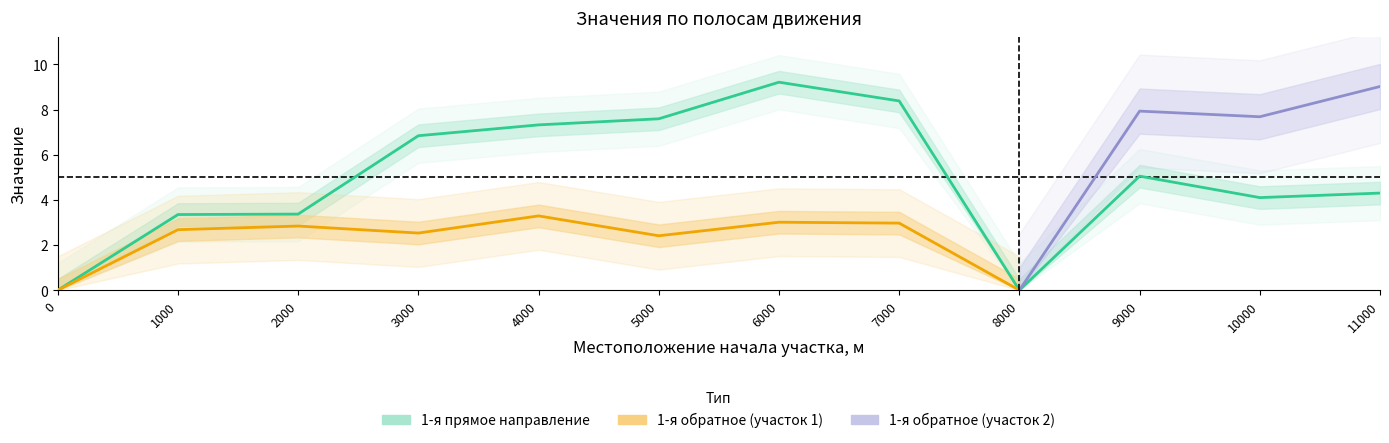

At which label is the value closest to 4?

10000